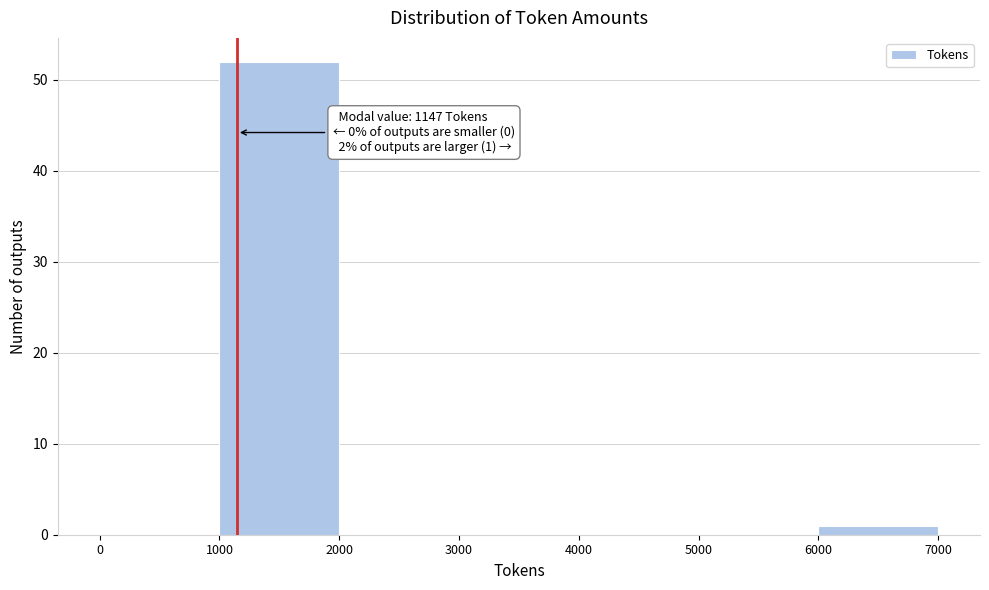

Over which range of the x-axis is the bar tallest?

1000 to 2000